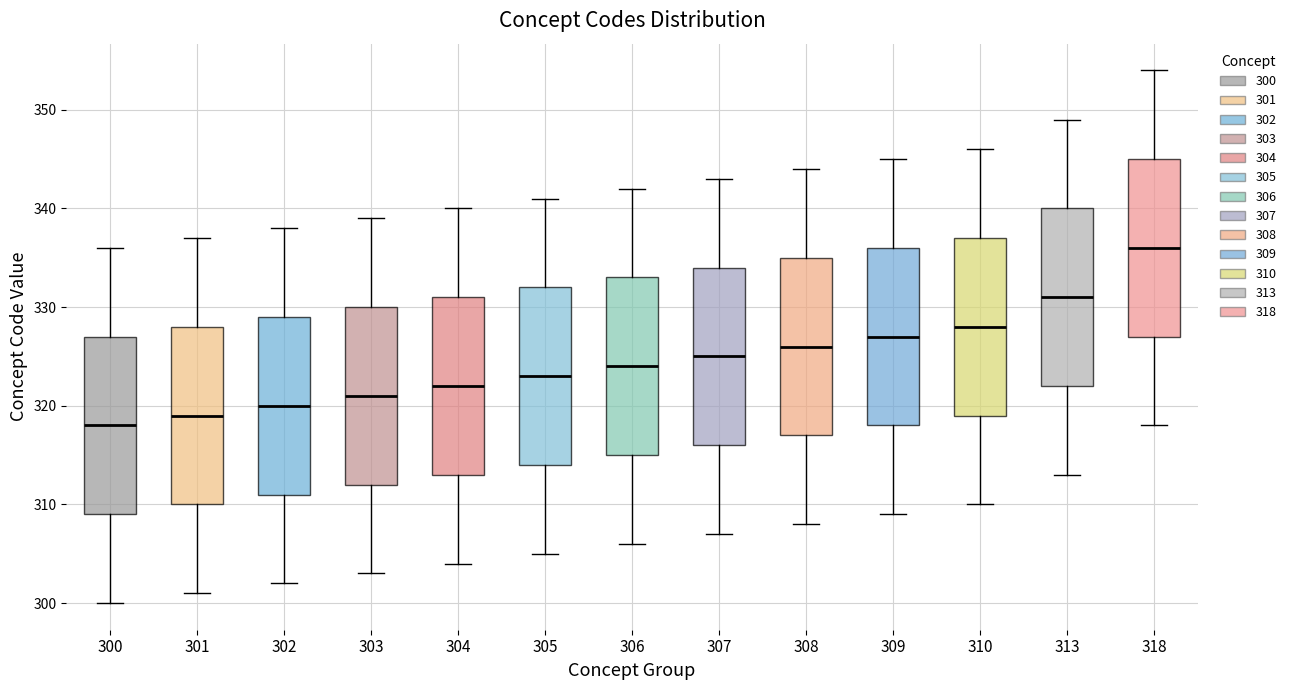

Which box has the highest median line?

318